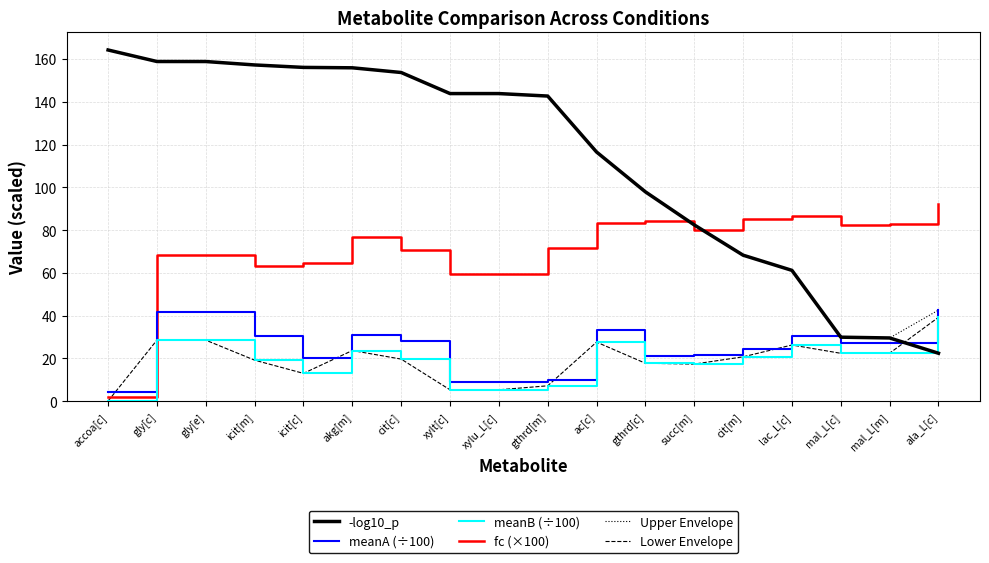

Reading left to right, what are all the values shown in this chart?

-log10_p: accoa[c]=164.2	gly[c]=158.8	gly[e]=158.8	icit[m]=157.2	icit[c]=156.1	akg[m]=155.9	cit[c]=153.7	xylt[c]=143.9	xylu_L[c]=143.8	gthrd[m]=142.7	ac[c]=116.5	gthrd[c]=97.9	succ[m]=82.4	cit[m]=68.3	lac_L[c]=61.2	mal_L[c]=29.9	mal_L[m]=29.6	ala_L[c]=22.4
meanA (÷100): accoa[c]=4.4	gly[c]=41.7	gly[e]=41.7	icit[m]=30.3	icit[c]=20.1	akg[m]=30.9	cit[c]=27.9	xylt[c]=9.0	xylu_L[c]=9.0	gthrd[m]=10.1	ac[c]=33.2	gthrd[c]=21.1	succ[m]=21.7	cit[m]=24.4	lac_L[c]=30.3	mal_L[c]=27.2	mal_L[m]=27.2	ala_L[c]=42.6
meanB (÷100): accoa[c]=0.1	gly[c]=28.6	gly[e]=28.6	icit[m]=19.2	icit[c]=13.0	akg[m]=23.7	cit[c]=19.7	xylt[c]=5.3	xylu_L[c]=5.3	gthrd[m]=7.2	ac[c]=27.6	gthrd[c]=17.8	succ[m]=17.4	cit[m]=20.8	lac_L[c]=26.3	mal_L[c]=22.4	mal_L[m]=22.5	ala_L[c]=39.2
fc (×100): accoa[c]=2.0	gly[c]=68.4	gly[e]=68.4	icit[m]=63.3	icit[c]=64.8	akg[m]=76.8	cit[c]=70.5	xylt[c]=59.7	xylu_L[c]=59.7	gthrd[m]=71.4	ac[c]=83.3	gthrd[c]=84.3	succ[m]=79.9	cit[m]=85.2	lac_L[c]=86.8	mal_L[c]=82.4	mal_L[m]=82.7	ala_L[c]=92.1
Upper Envelope: accoa[c]=164.2	gly[c]=158.8	gly[e]=158.8	icit[m]=157.2	icit[c]=156.1	akg[m]=155.9	cit[c]=153.7	xylt[c]=143.9	xylu_L[c]=143.8	gthrd[m]=142.7	ac[c]=116.5	gthrd[c]=97.9	succ[m]=82.4	cit[m]=68.3	lac_L[c]=61.2	mal_L[c]=29.9	mal_L[m]=29.6	ala_L[c]=42.6
Lower Envelope: accoa[c]=0.1	gly[c]=28.6	gly[e]=28.6	icit[m]=19.2	icit[c]=13.0	akg[m]=23.7	cit[c]=19.7	xylt[c]=5.3	xylu_L[c]=5.3	gthrd[m]=7.2	ac[c]=27.6	gthrd[c]=17.8	succ[m]=17.4	cit[m]=20.8	lac_L[c]=26.3	mal_L[c]=22.4	mal_L[m]=22.5	ala_L[c]=39.2